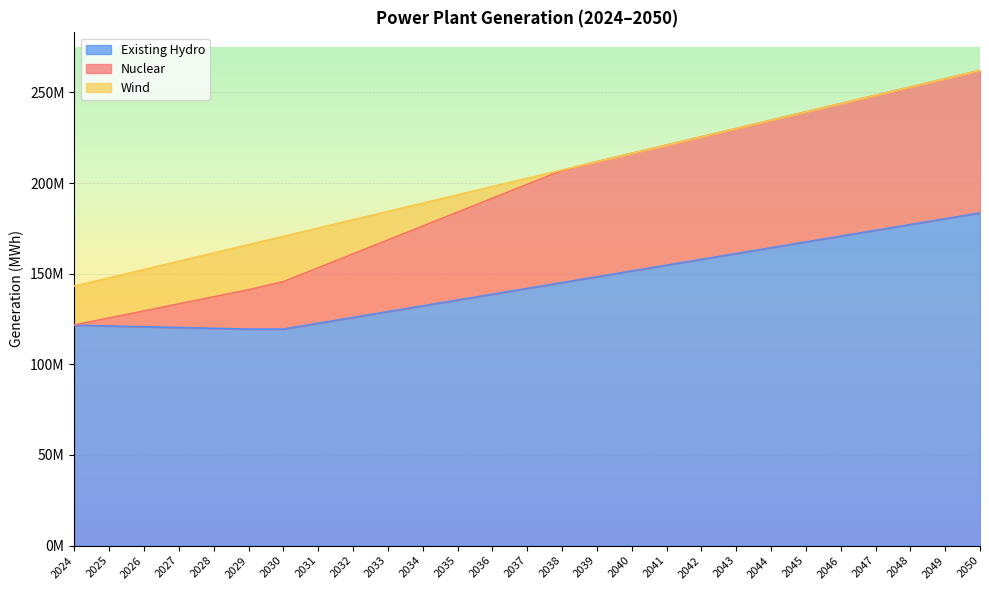

True or false: Nuclear and Existing Hydro cross at least once.

False